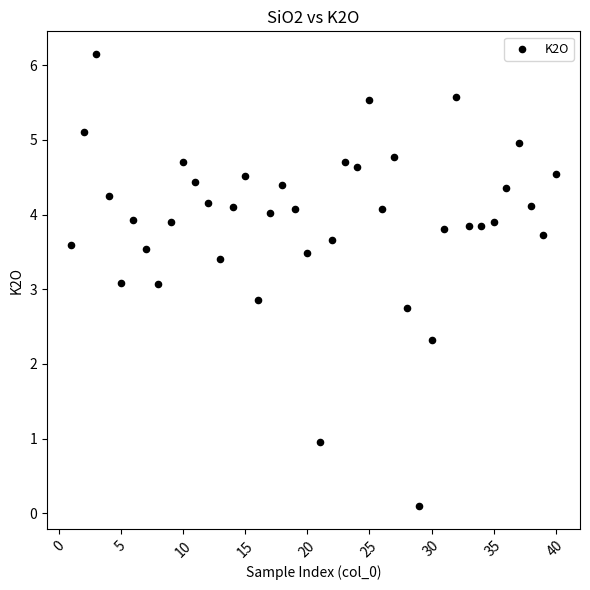

What is the range of X values (max minus min)?

39.0